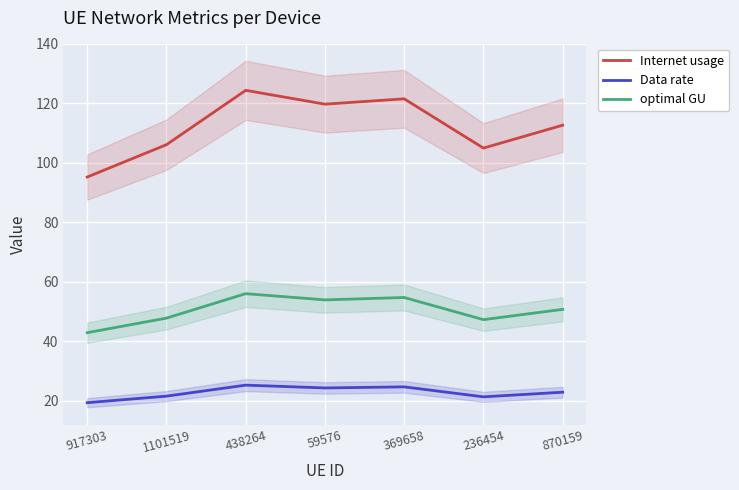

Is it true that Data rate equals 21.5 at 1101519?

True